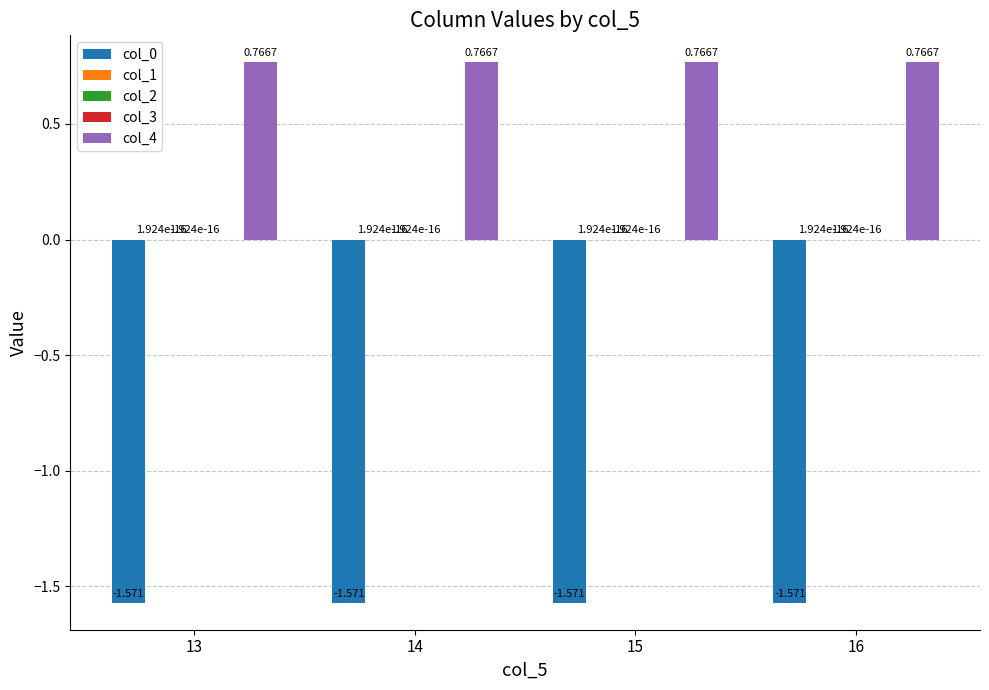

Between 13 and 15, which series saw the biggest shift?

col_0